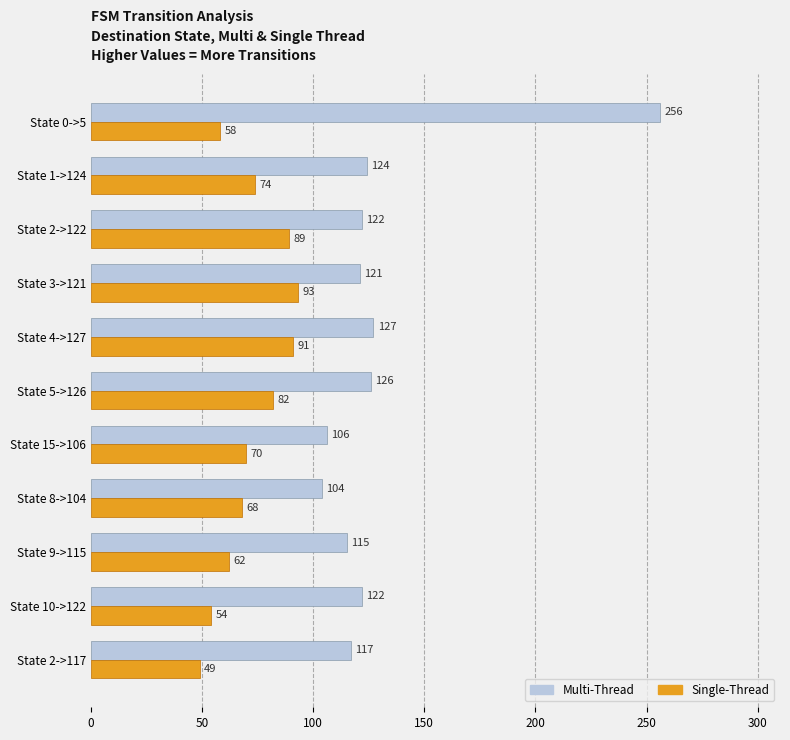

Is it true that Multi-Thread equals 256 at State 0->5?

True